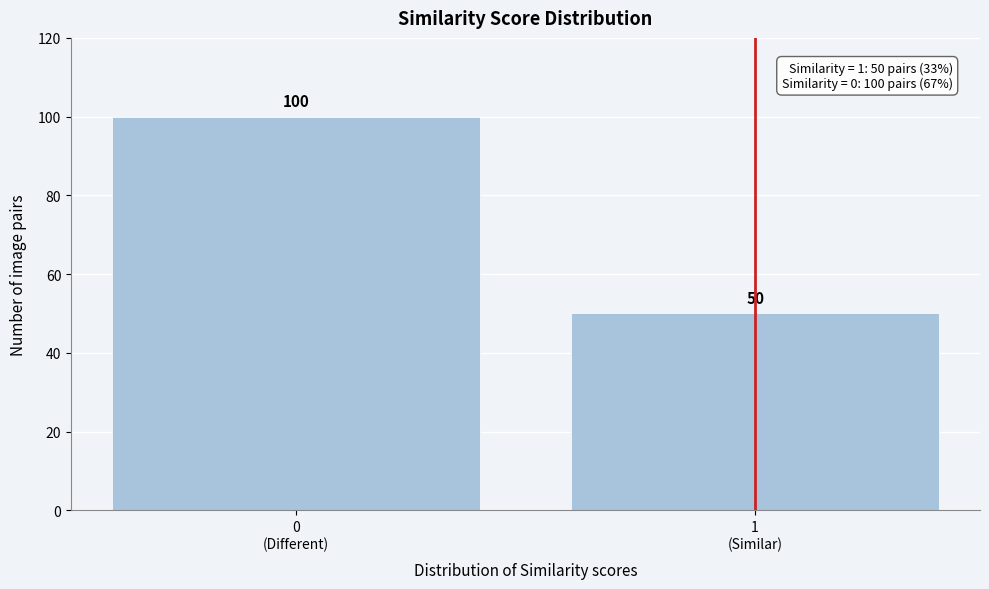

Reading left to right, list all the values displayed in this chart.

100	50